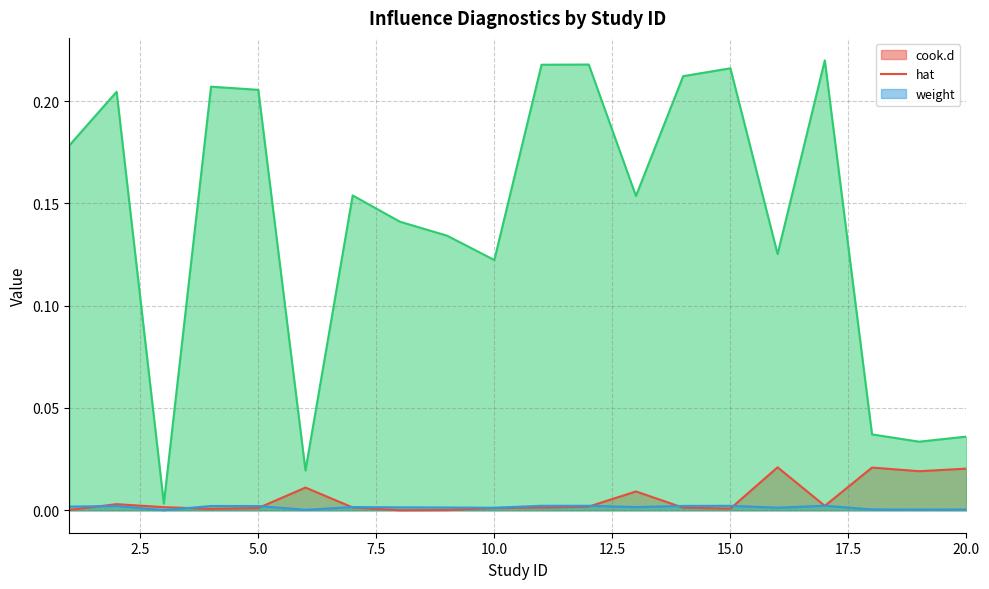

Is the value of cook.d at 11 greater than the value of weight at 6?

No